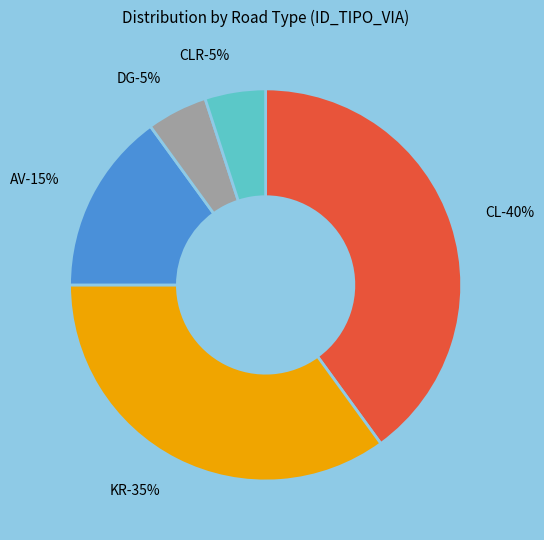

Is there any slice that represents more than half of the pie?

No